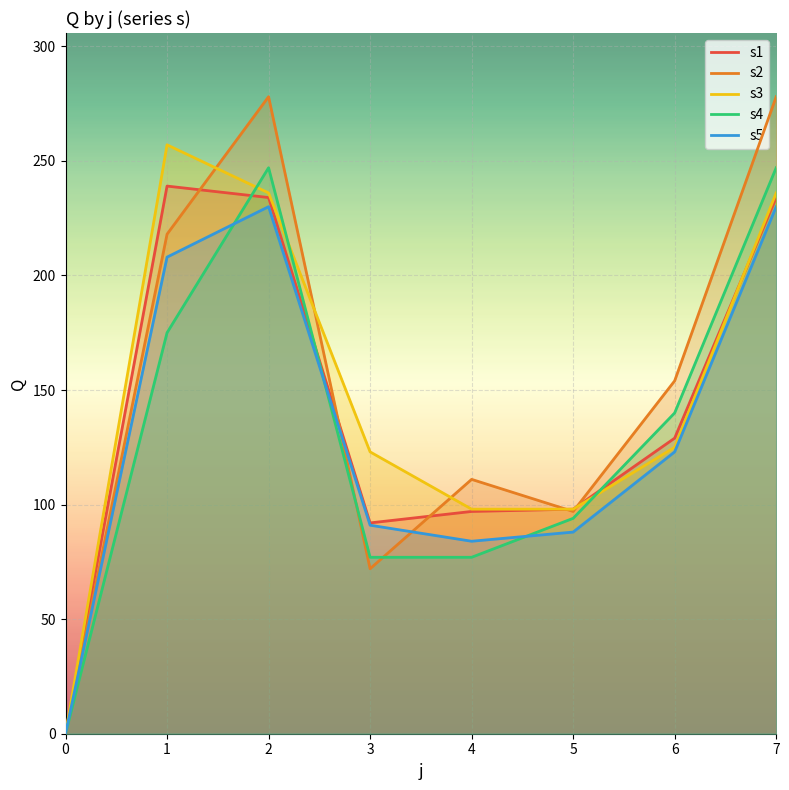

What is the maximum value shown in the chart?

278